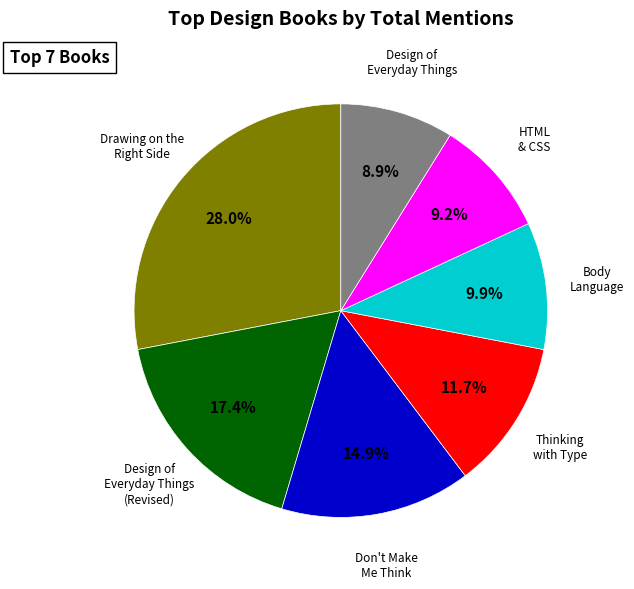

Does any single category account for the majority?

No